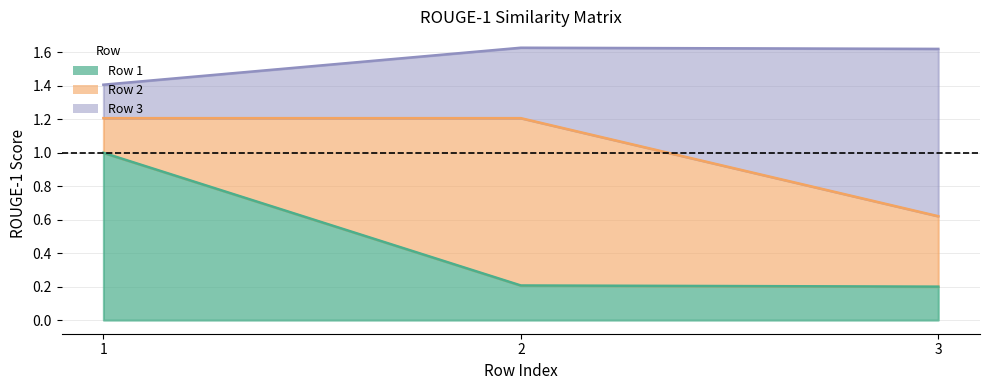

Does the chart have visible grid lines?

Yes